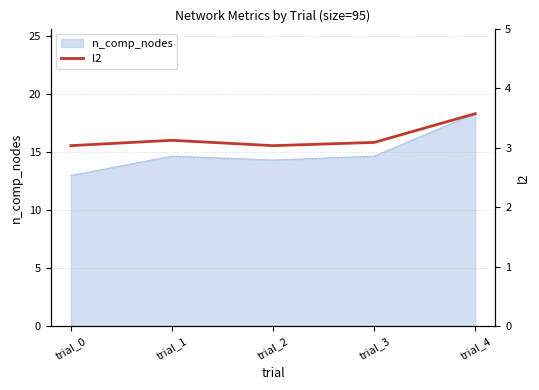

True or false: the data shows 5.5 at trial_1.

False